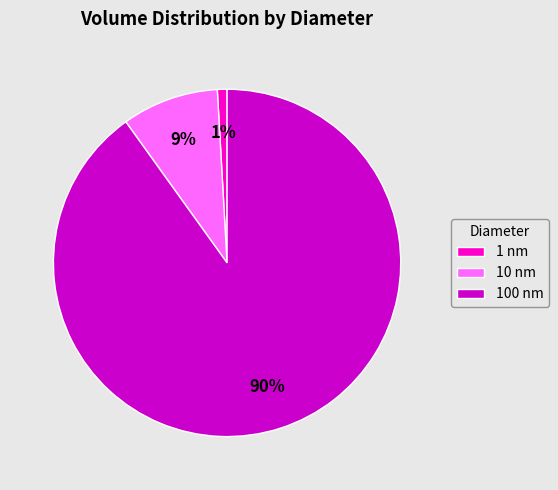

How many slices are in this pie chart?

3